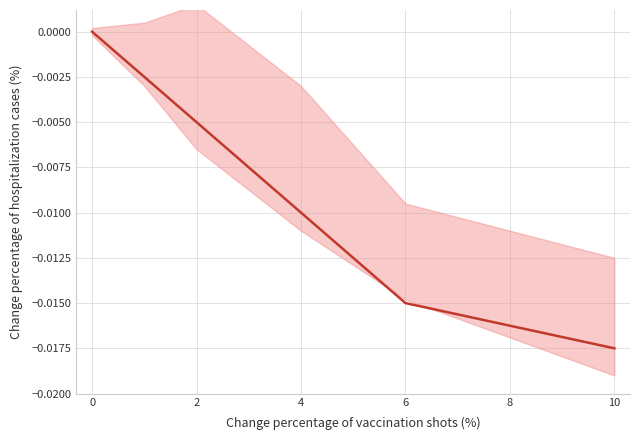

List the labels in order of value, smallest first.

10, 8, 6, 4, 2, 0